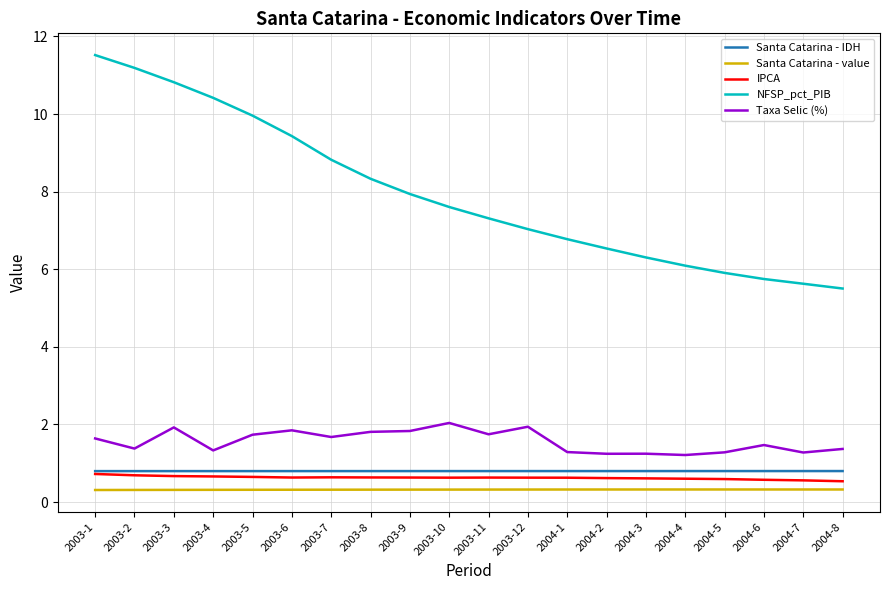

What are all the series names shown in the legend?

Santa Catarina - IDH, Santa Catarina - value, IPCA, NFSP_pct_PIB, Taxa Selic (%)